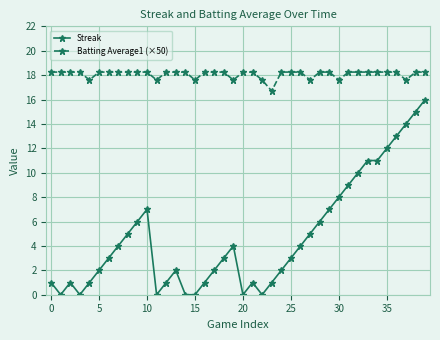

Which series has the largest total across all categories?

Batting Average1 (×50)